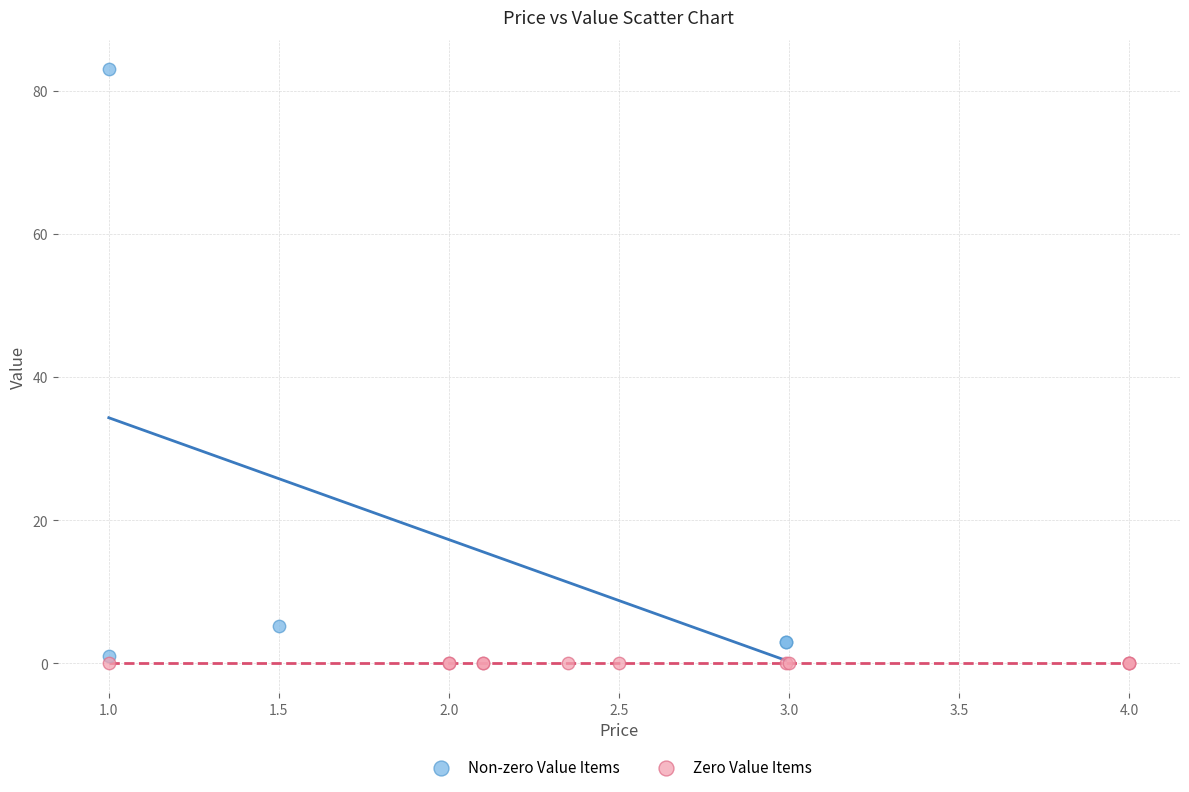

Which series contains the highest Y value?

Non-zero Value Items